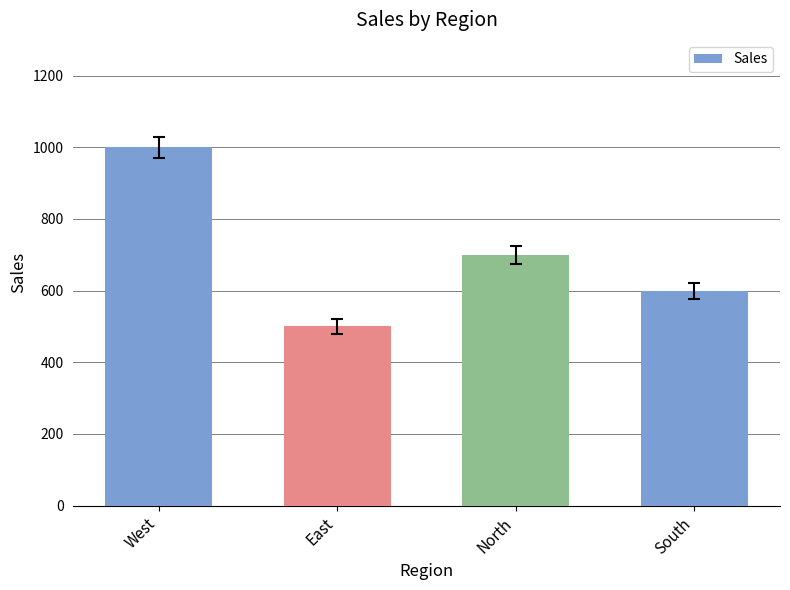

List the labels in order of value, smallest first.

East, South, North, West